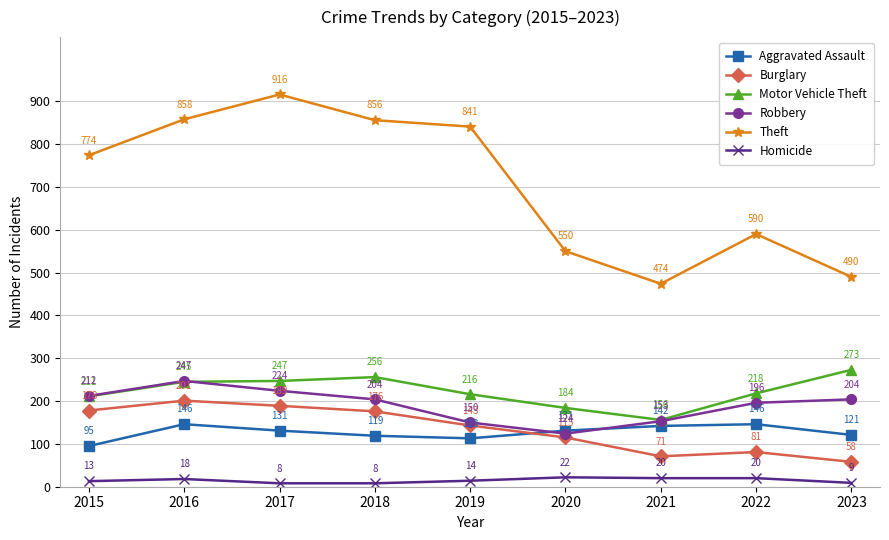

How many lines are shown in the chart?

6